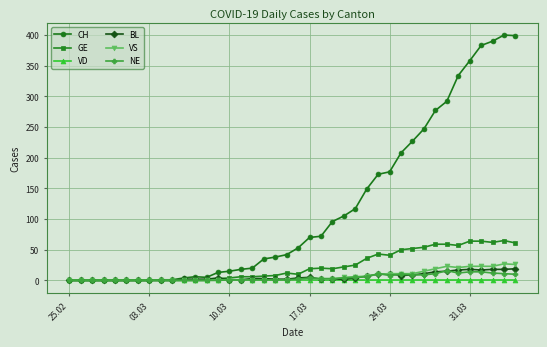

Which series has the largest range (max minus min)?

CH